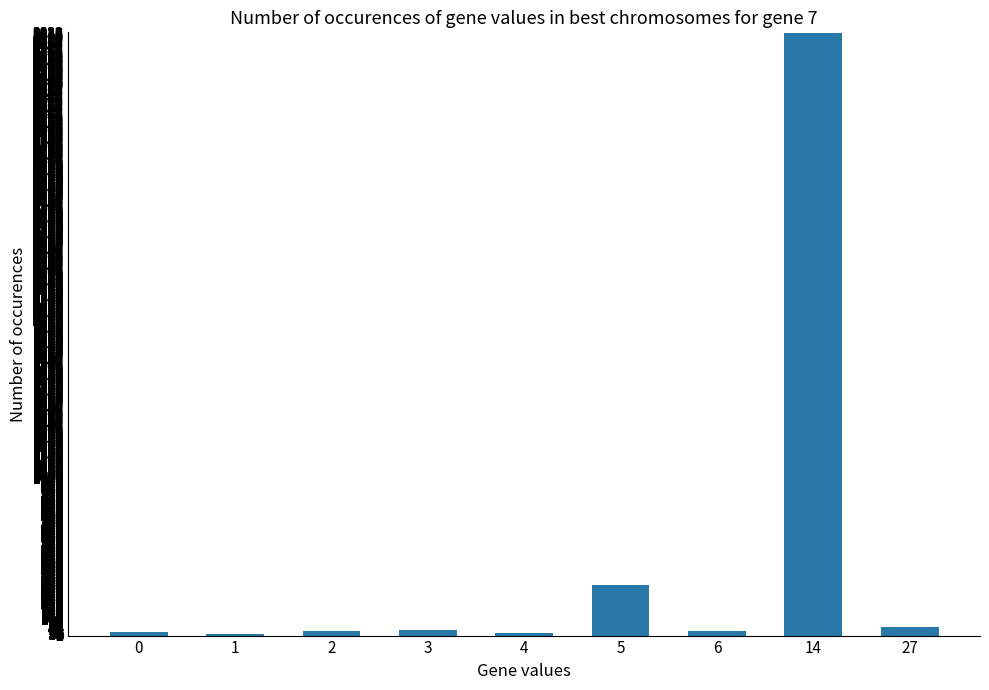

What is the sum of all values?

4346